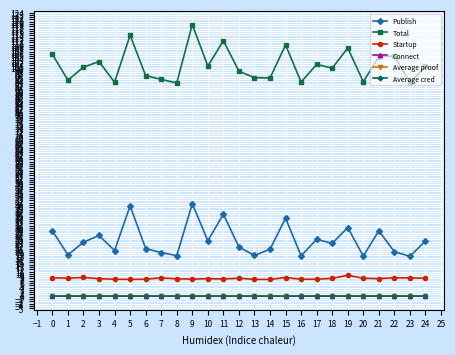

True or false: Connect has more than 0 points higher than both neighbors.

True